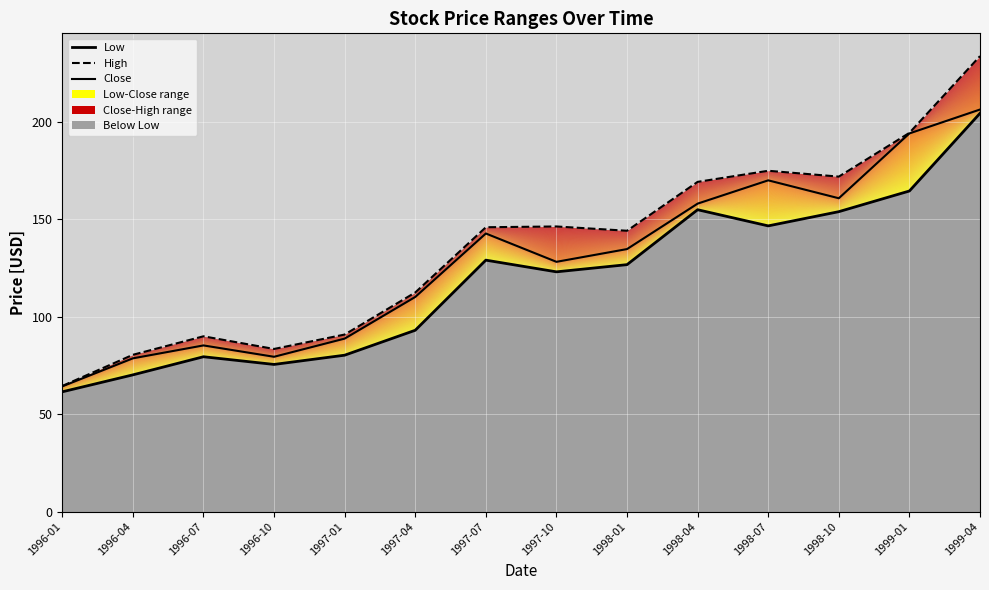

Read the Close value at 1998-01.

134.8